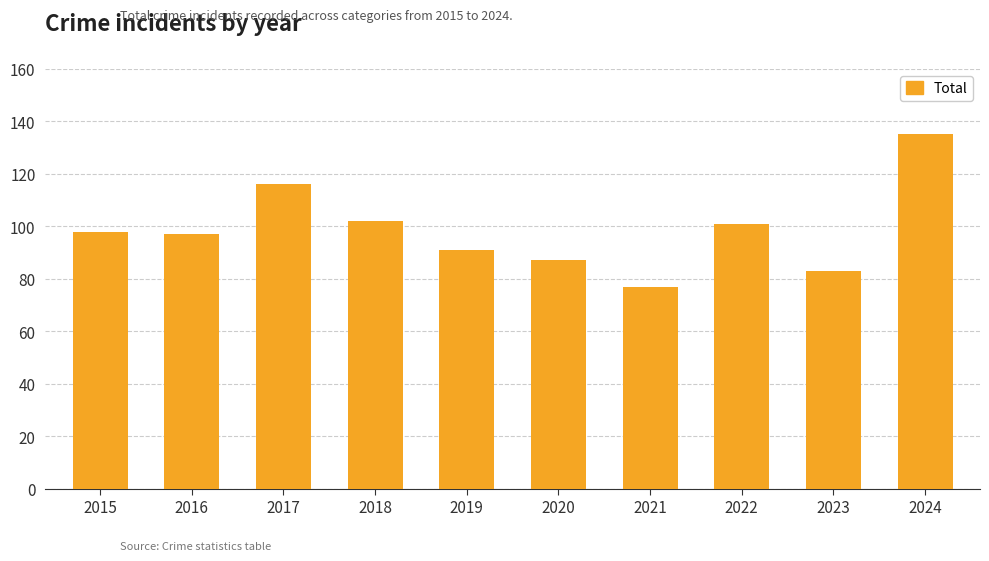

Between 2018 and 2020, which is larger?

2018